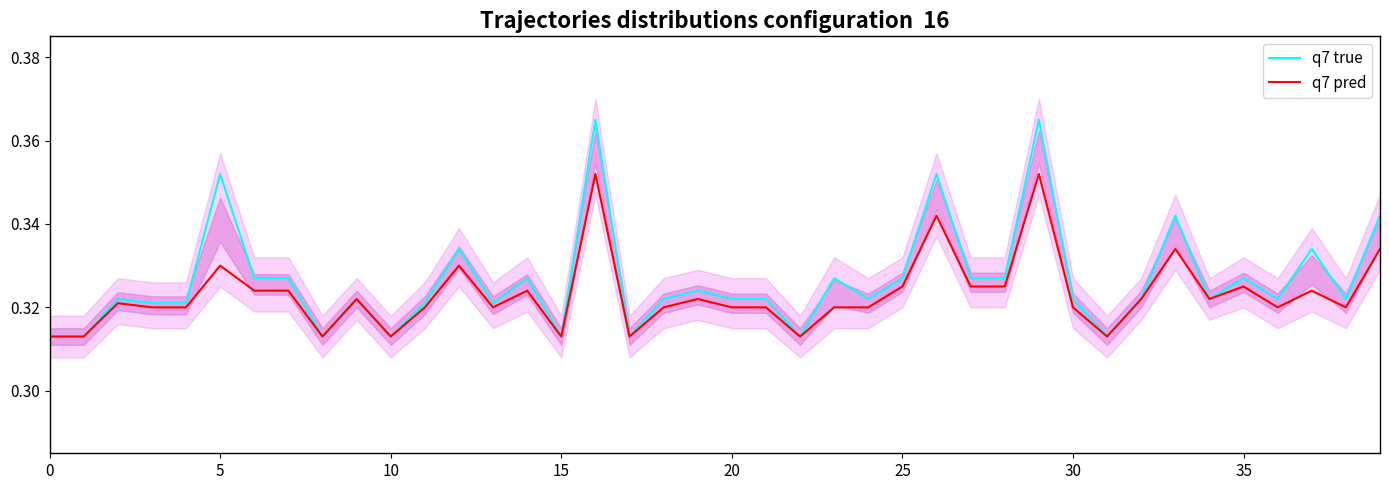

List the series in order of their overall mean, highest first.

q7 true, q7 pred